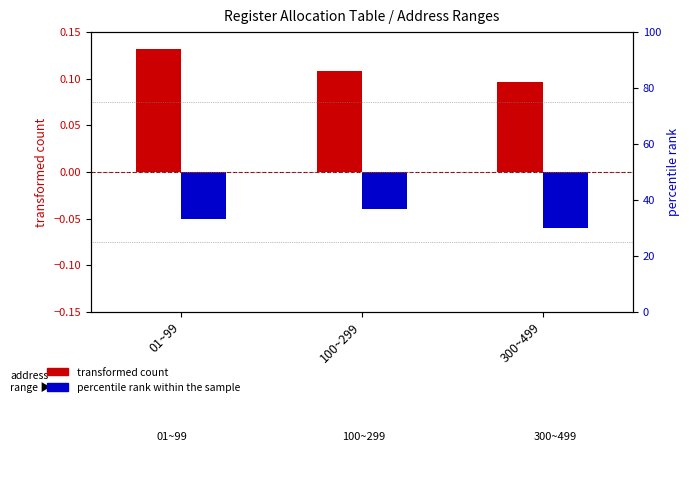

Which series has the widest spread of values?

transformed count